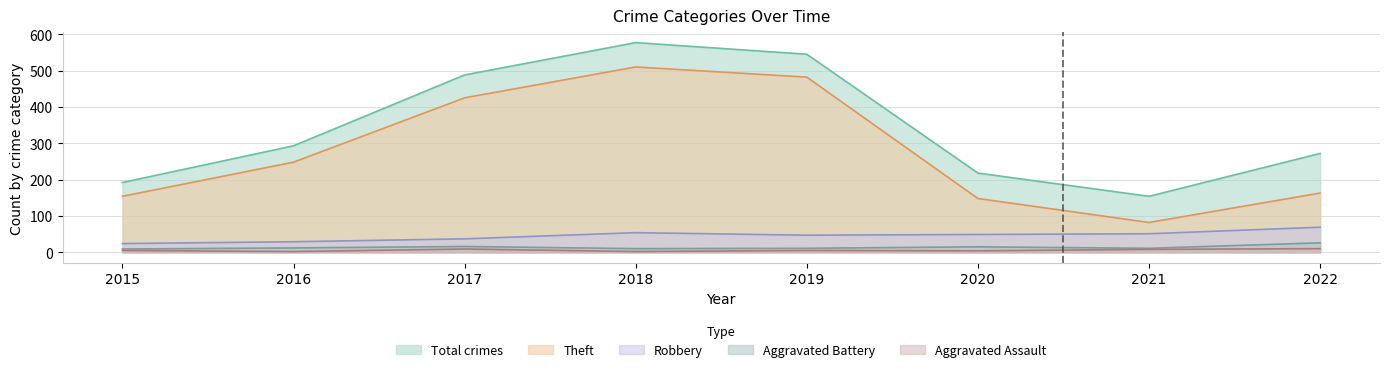

What are all the series names shown in the legend?

Total crimes, Theft, Robbery, Aggravated Battery, Aggravated Assault